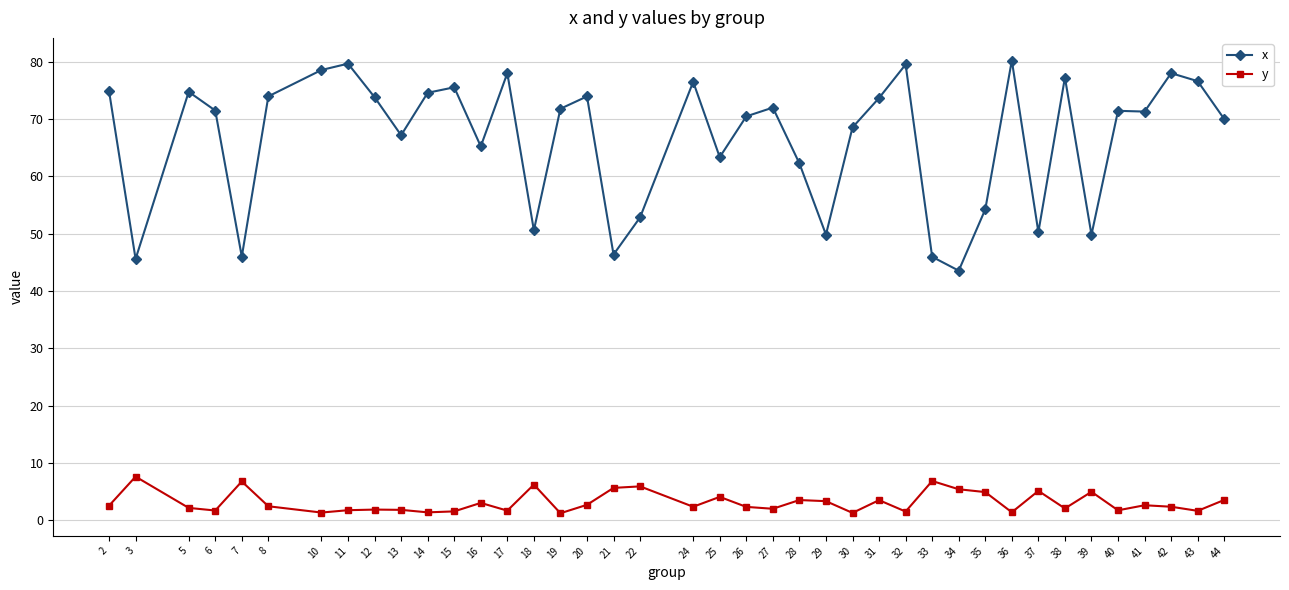

True or false: x has more than 2 interior local peaks.

True